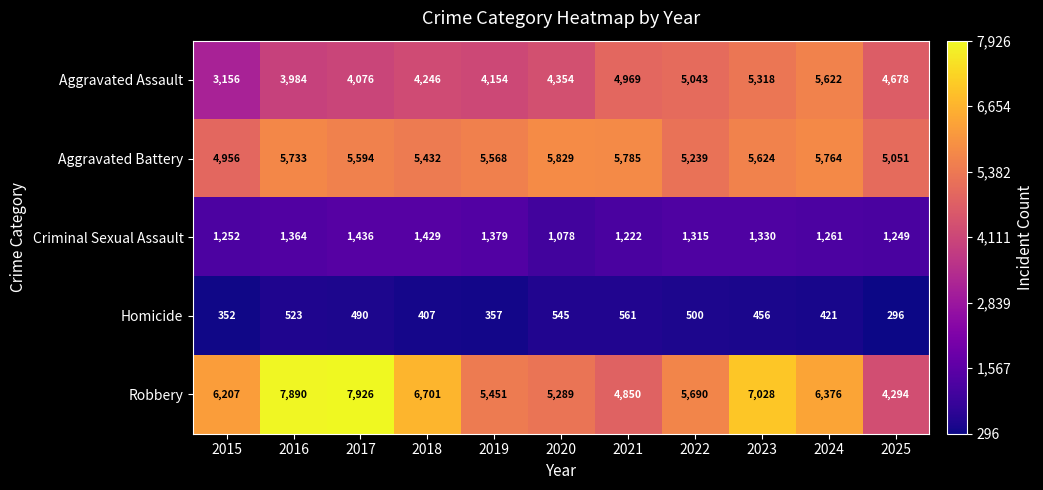

What is the total value across all series at 2016?

19494